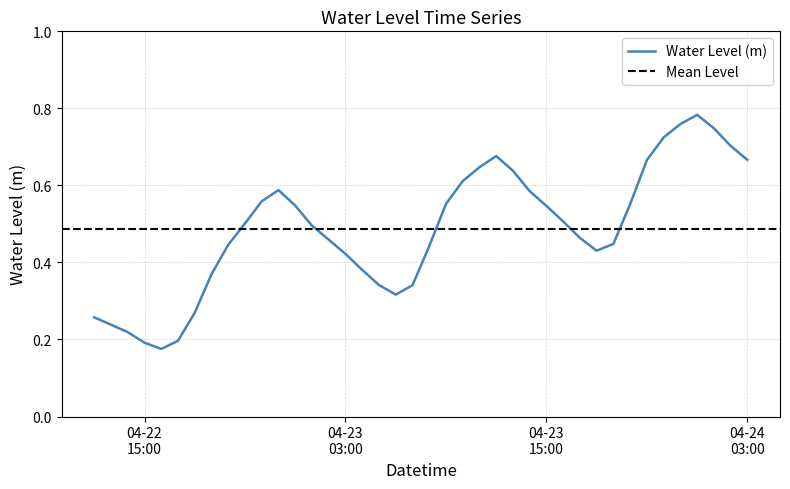

What is the maximum value shown in the chart?

0.8